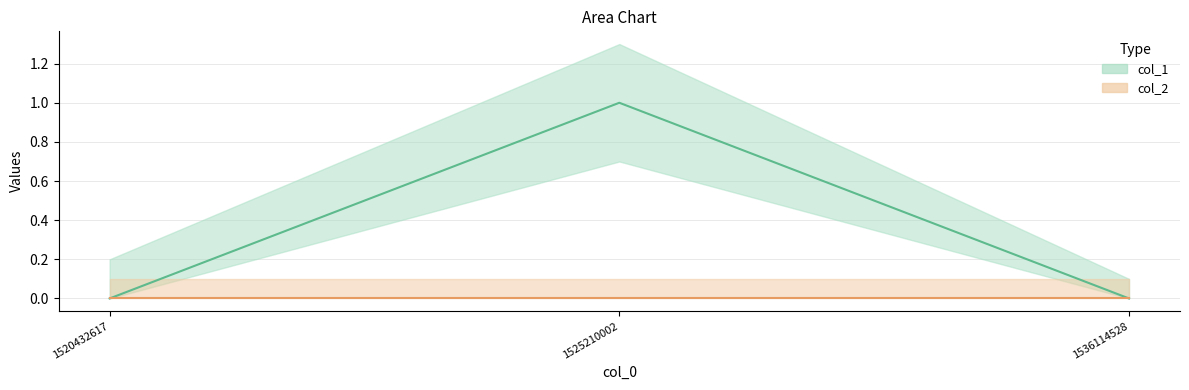

The chart shows a value of 0 at 1536114528. True or false?

True